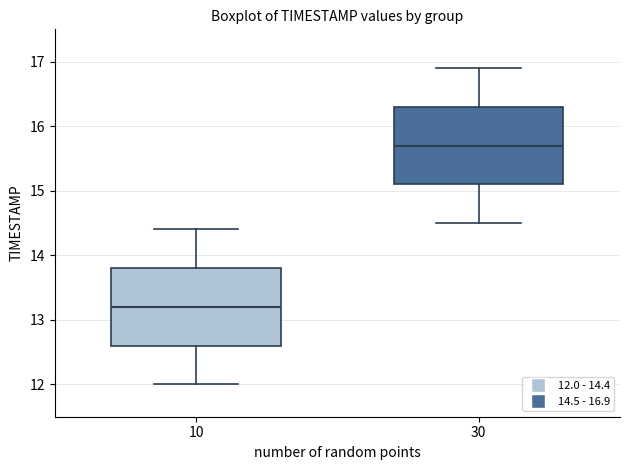

Where is the upper edge of the box at x = 30 on the y-axis? The values are not printed on the chart, so give them approximately, as read against the axis.

16.3